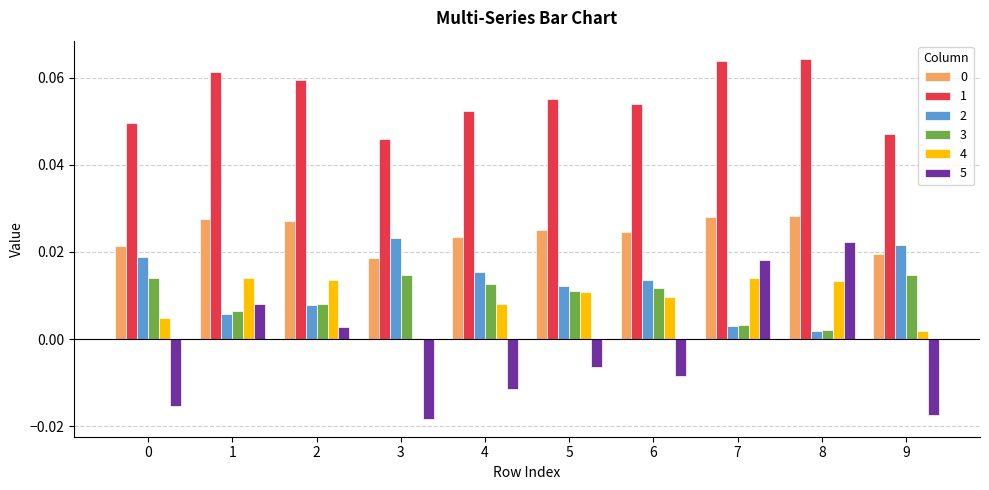

Which category has the highest value in the 5 series?

8